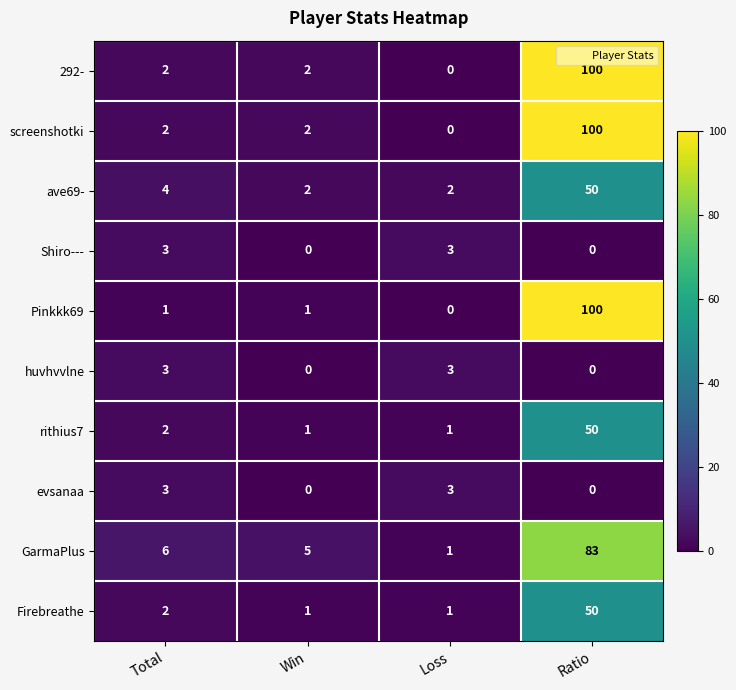

What is the maximum value shown in the chart?

100